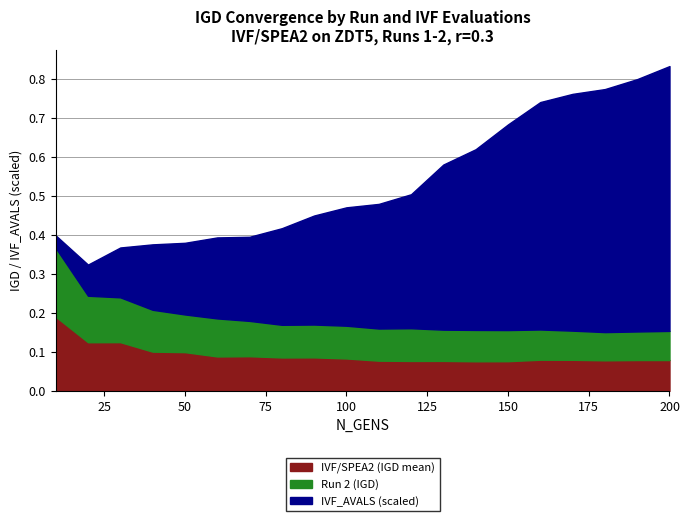

What are all the series names shown in the legend?

IVF/SPEA2 (IGD mean), Run 2 (IGD), IVF_AVALS (scaled)